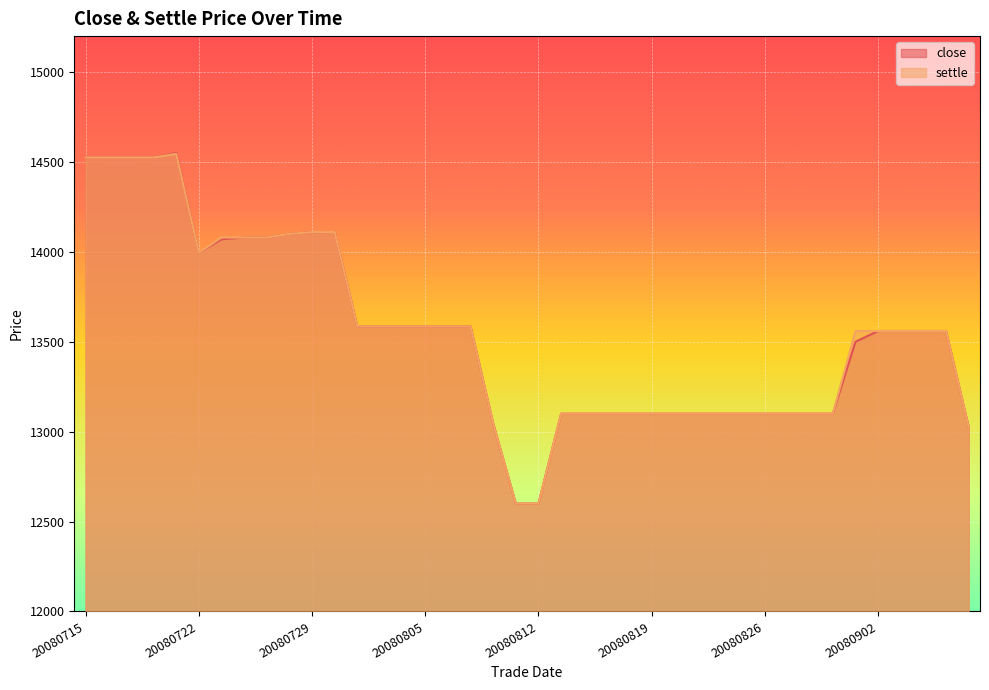

True or false: close and settle cross at least once.

False